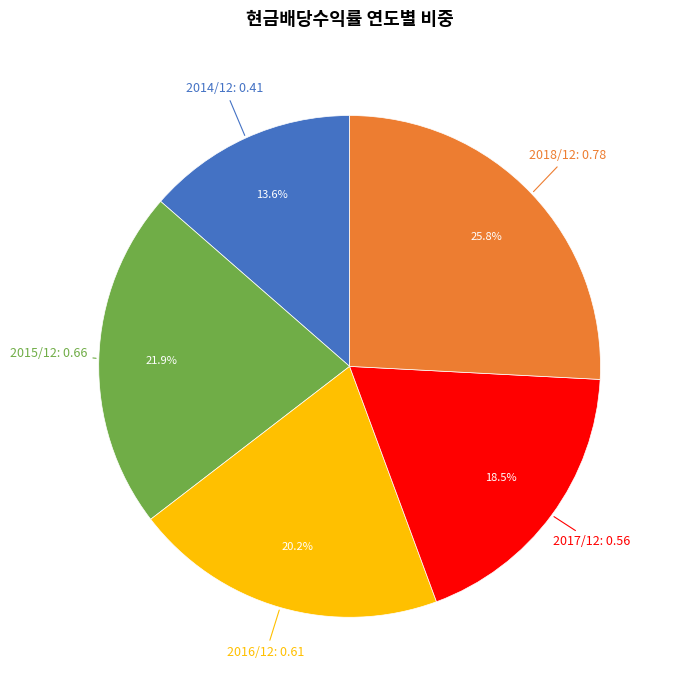

Combined, do 2018/12 and 2017/12 account for over 50%?

No